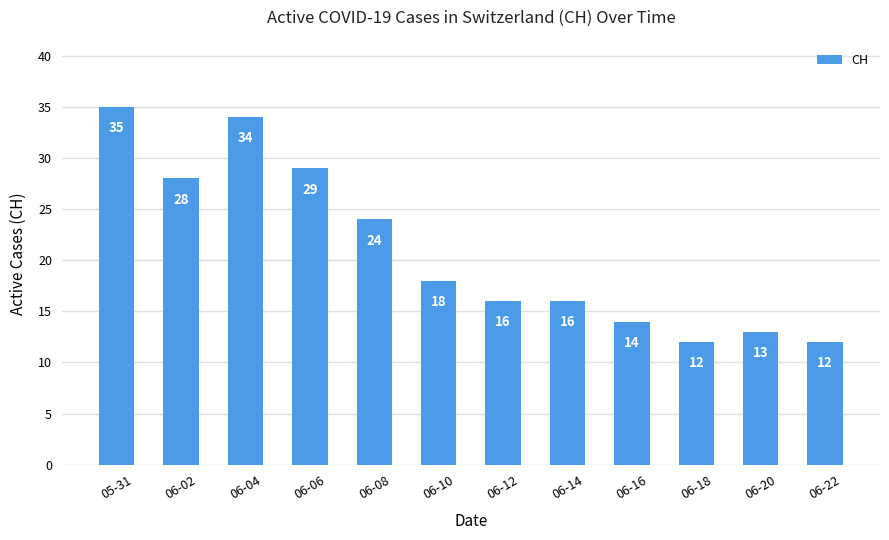

At which label is the value closest to 23?

06-08